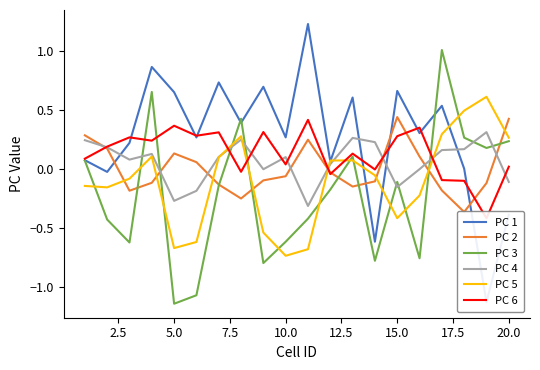

Which series has the largest range (max minus min)?

PC 1